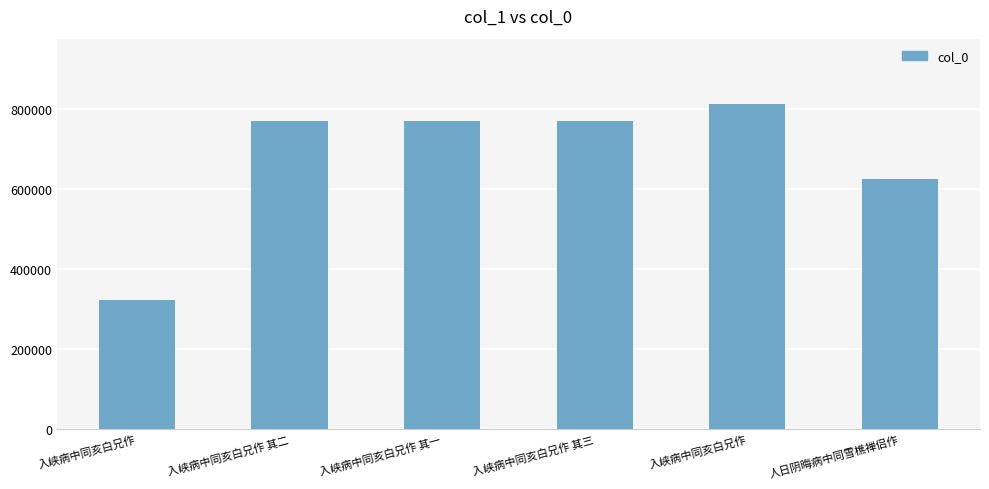

How many values are below 769205?

3